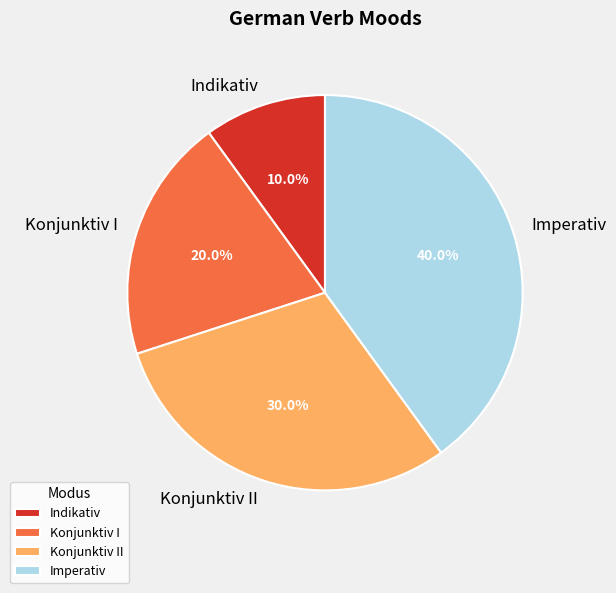

What percentage is NOT represented by Konjunktiv II?

70.0%